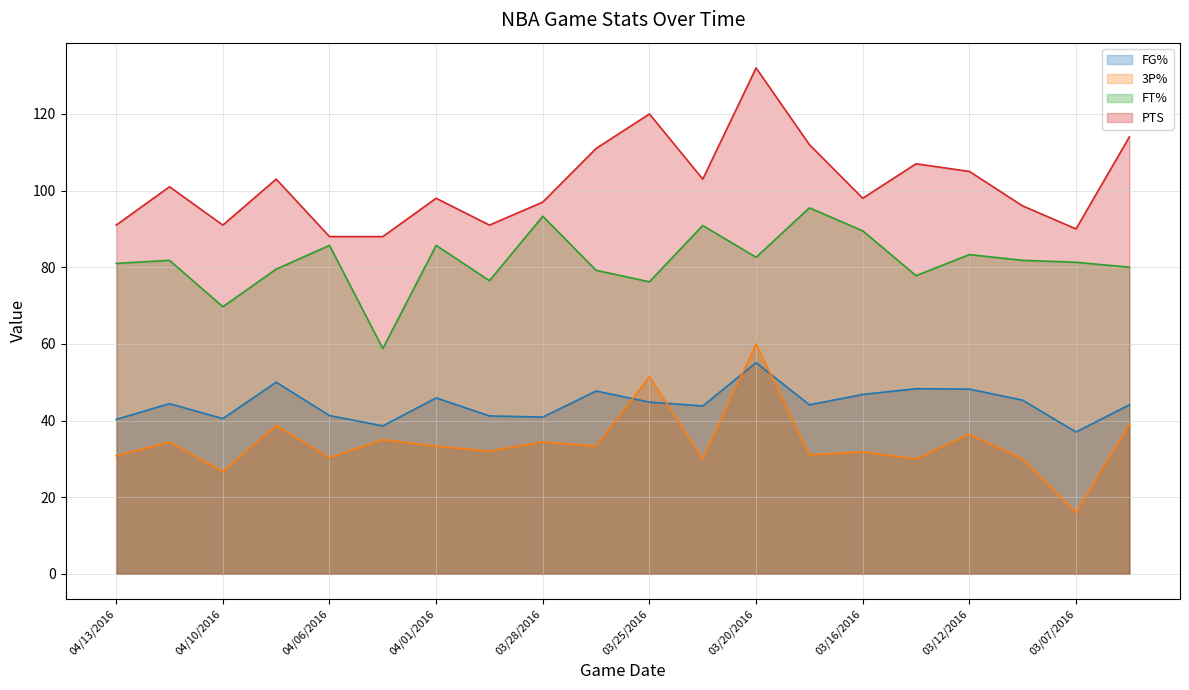

At which category does FG% reach its first local peak?

04/11/2016